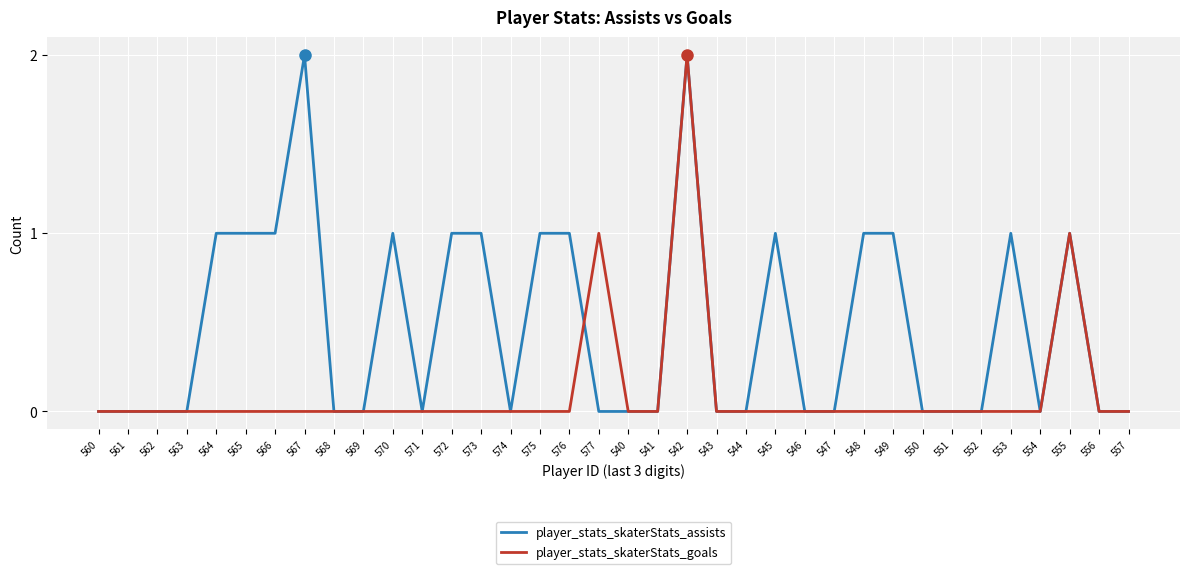

List the series in order of their overall mean, lowest first.

player_stats_skaterStats_goals, player_stats_skaterStats_assists